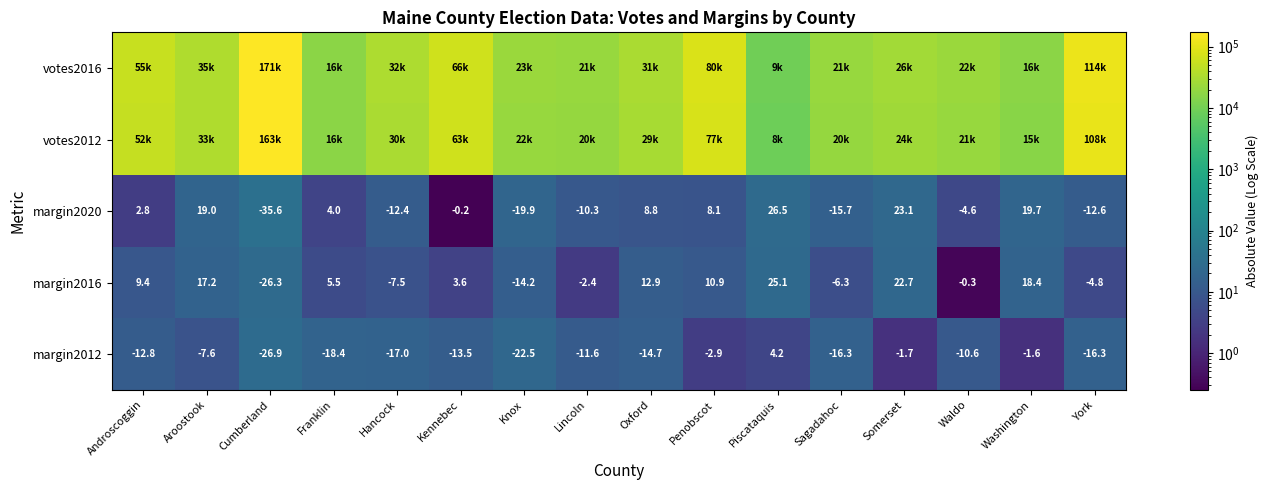

At which label is margin2016 closest to 0?

Waldo